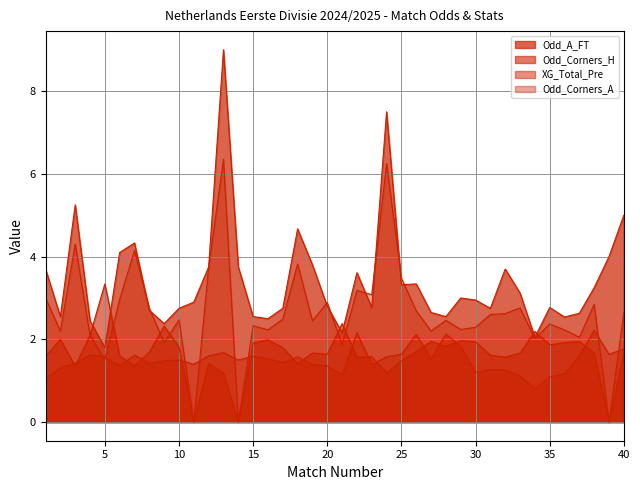

Between 6 and 35, which is larger?

6